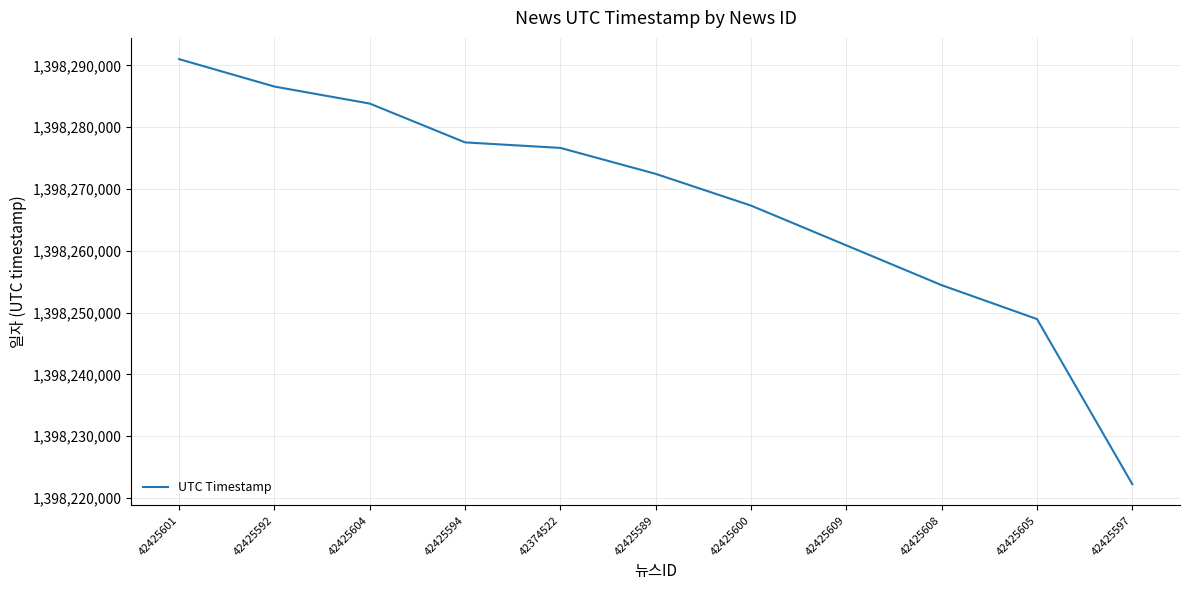

The value at 42425600 is 2171466822. True or false?

False